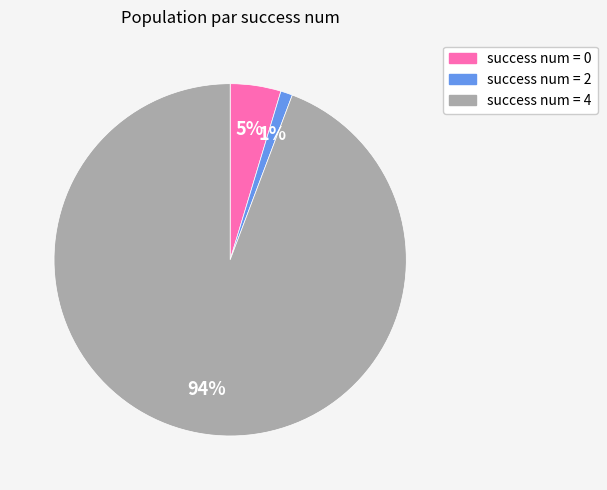

To the nearest percent, what is the difference between the largest and smallest slice percentages?

93%